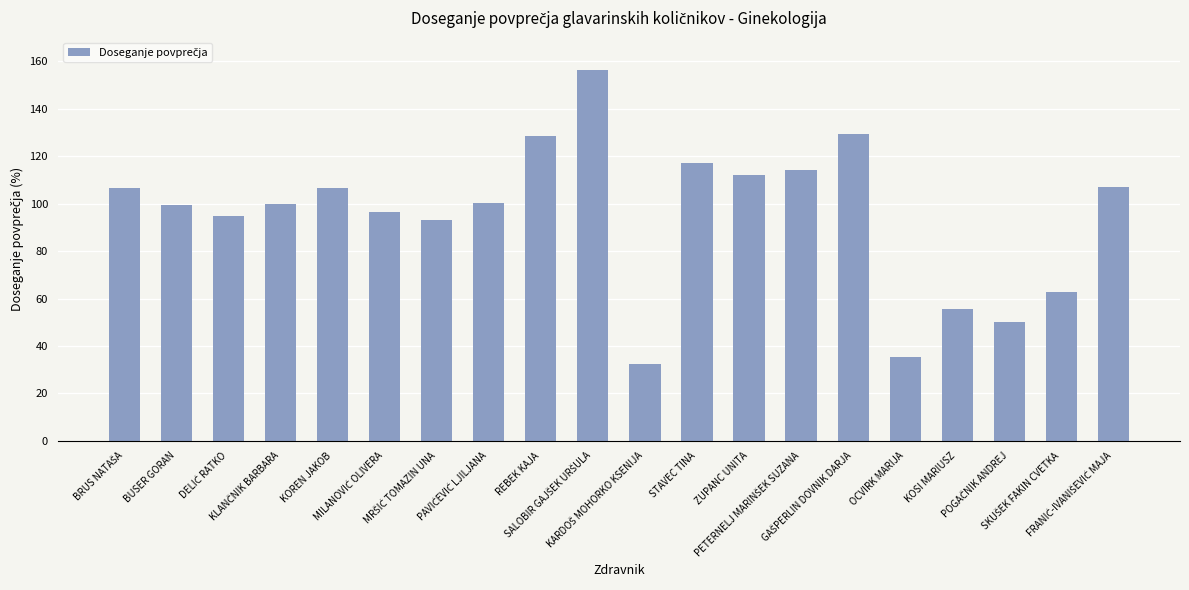

What is the average value?

94.9